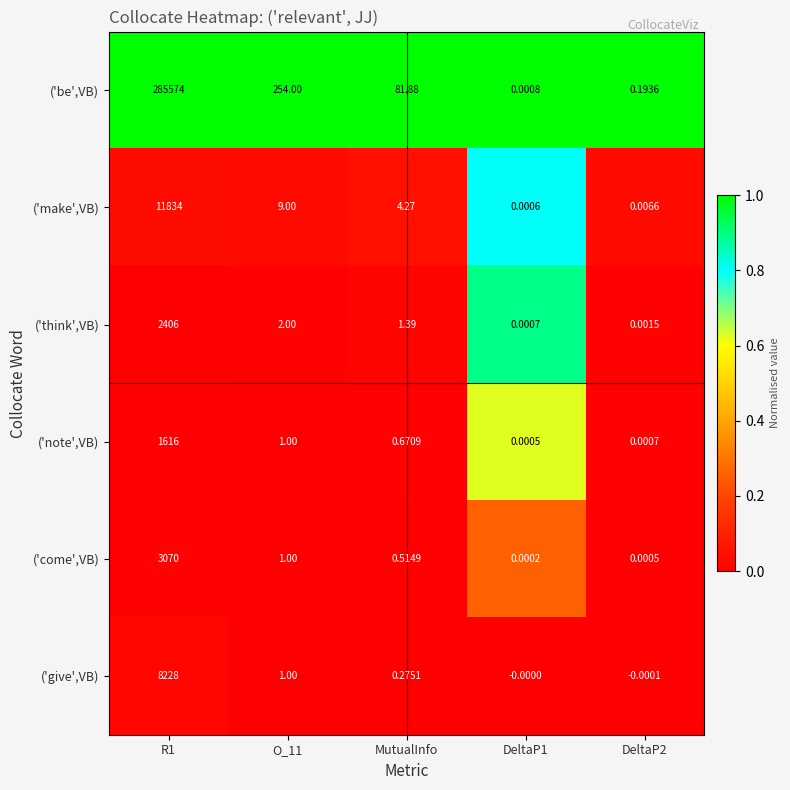

Is the value of ('make',VB) at MutualInfo greater than the value of ('give',VB) at MutualInfo?

Yes